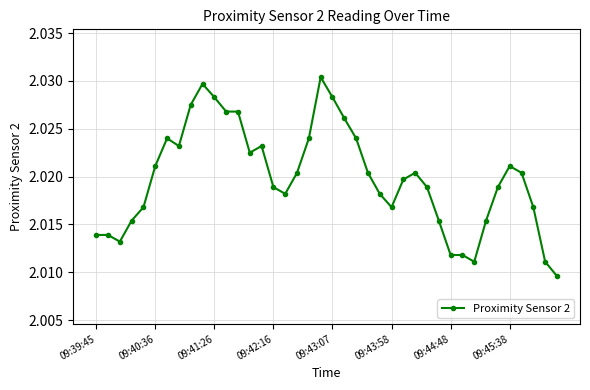

Count the values in the range 2 to 3.

40